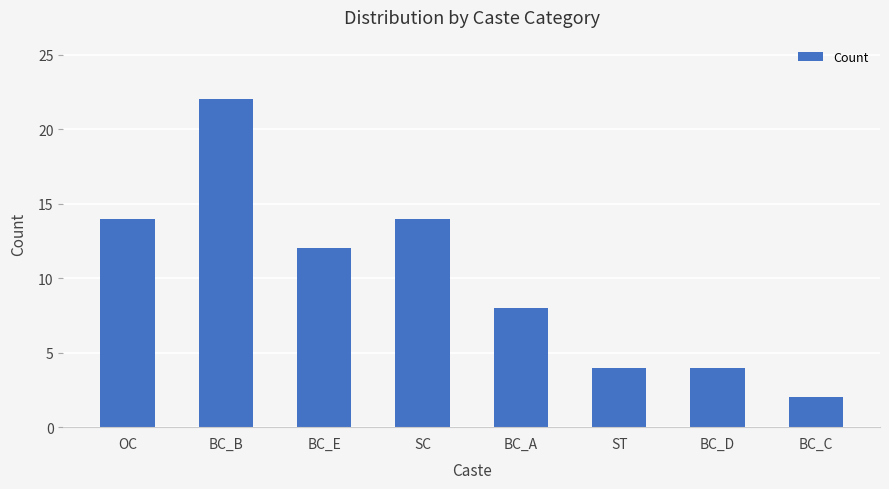

Reading right to left, extract all data points from this chart.

BC_C=2	BC_D=4	ST=4	BC_A=8	SC=14	BC_E=12	BC_B=22	OC=14